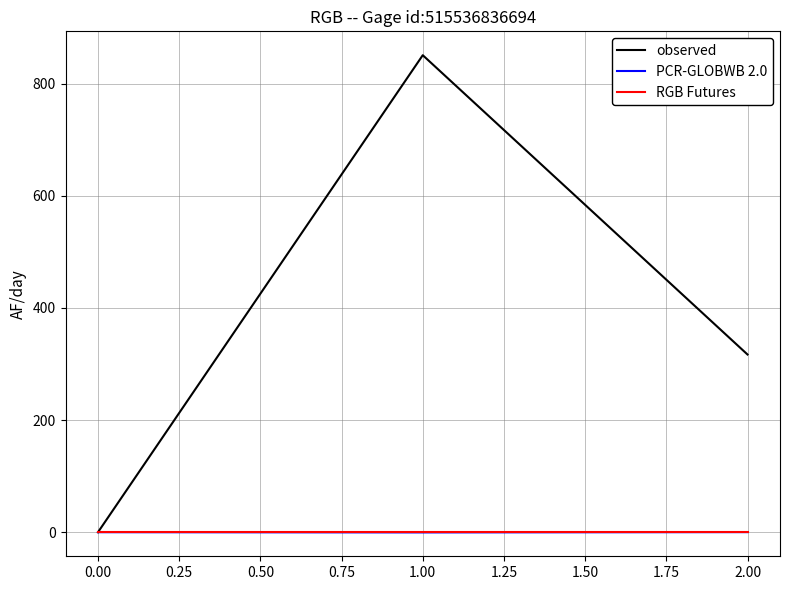

What position from the left is 0.00?

1